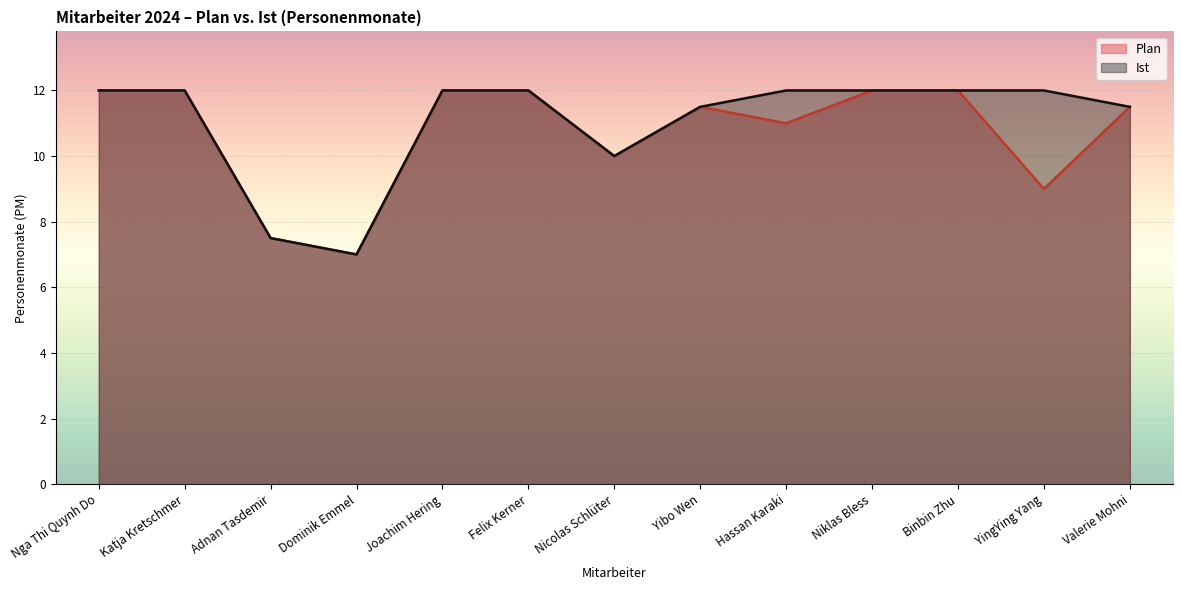

What is the label of the 7th point from the right?

Nicolas Schlüter